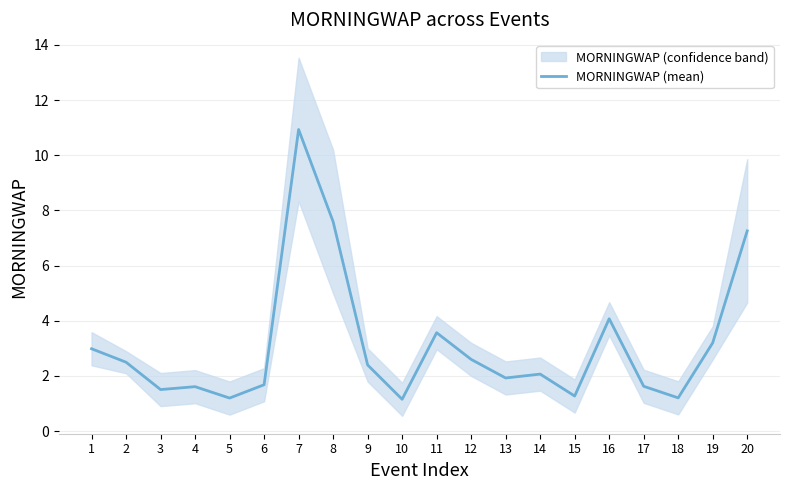

Reading left to right, list all the values displayed in this chart.

3.0	2.5	1.5	1.6	1.2	1.7	10.9	7.6	2.4	1.2	3.6	2.6	1.9	2.1	1.3	4.1	1.6	1.2	3.2	7.3